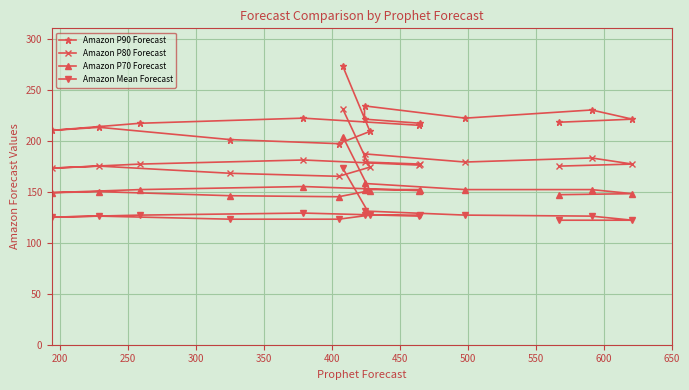

Is the value of Amazon P80 Forecast at 400 greater than the value of Amazon P90 Forecast at 350?

No